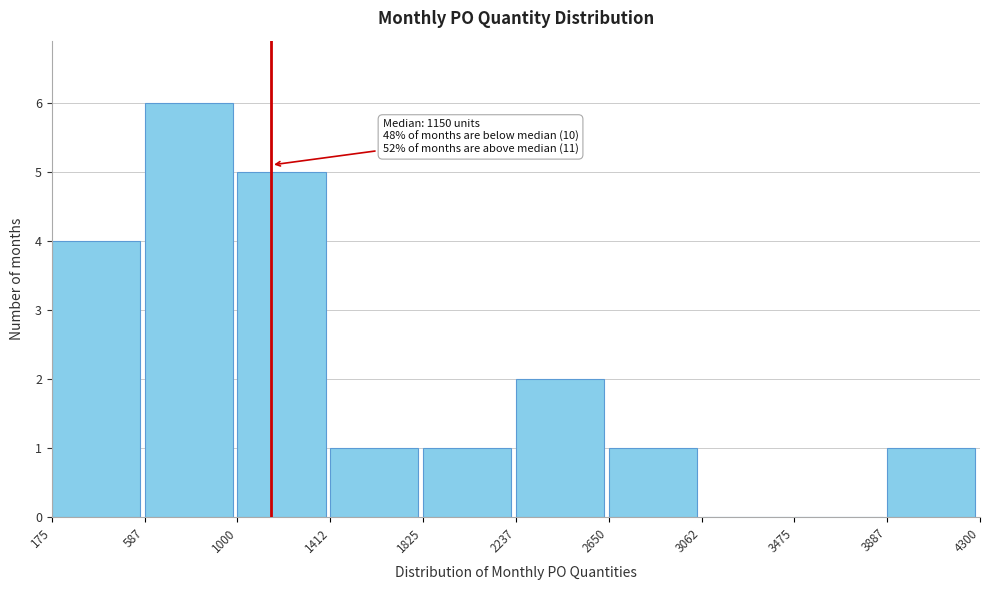

Over which range of the x-axis is the bar tallest?

587 to 1000